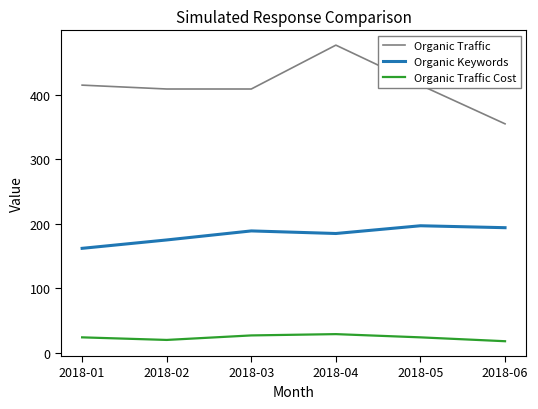

Does the chart have visible grid lines?

No